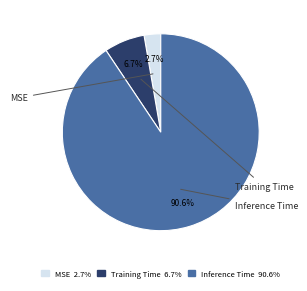

Rank the categories by value from highest to lowest.

Inference Time, Training Time, MSE